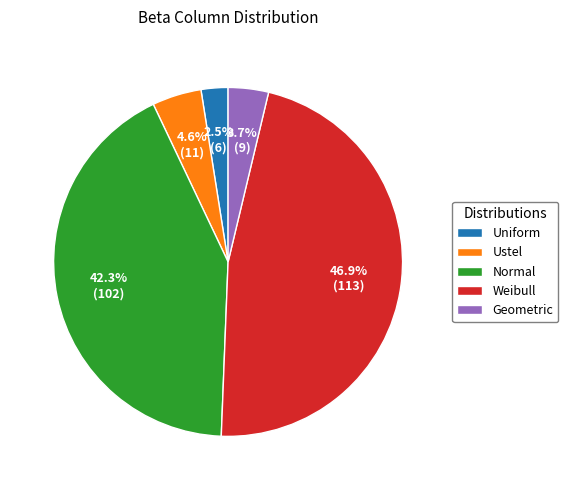

What is the smallest slice in the pie chart?

Uniform